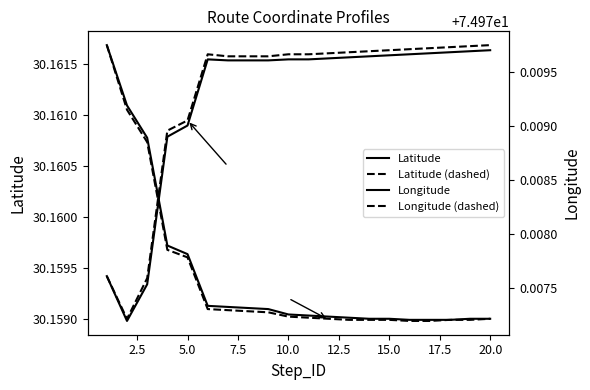

True or false: Longitude (dashed) and Latitude (dashed) intersect in this chart.

False